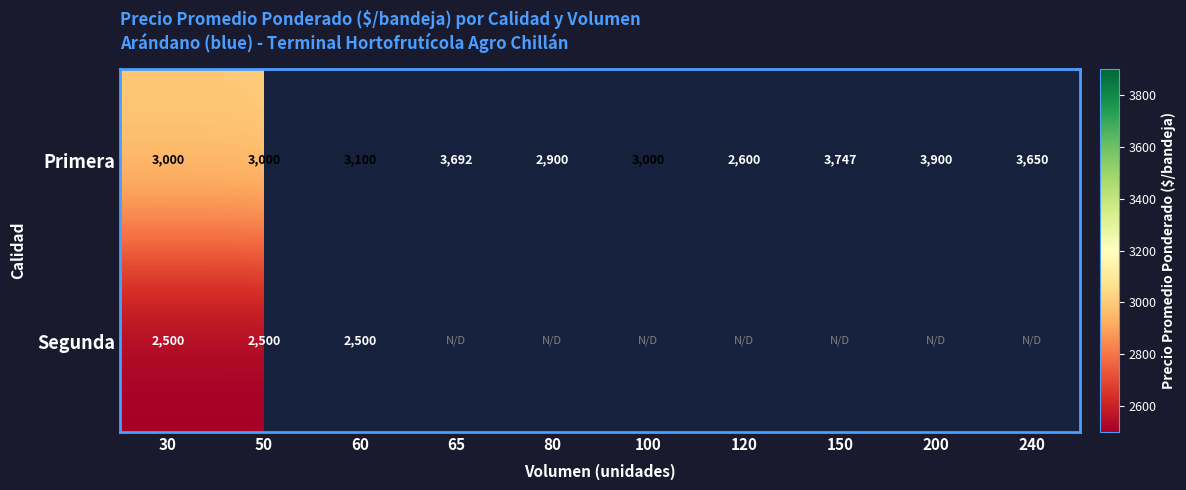

What is the sum of the Primera values at 240 and 150?

7397